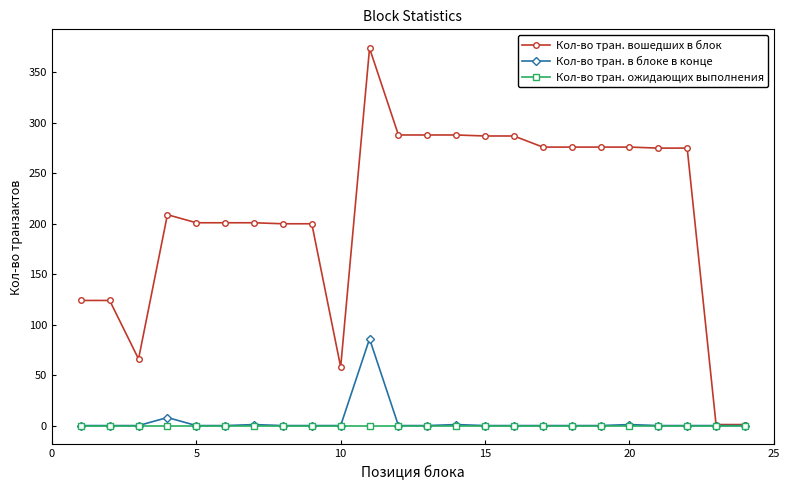

Which series has the largest total across all categories?

Кол-во тран. вошедших в блок